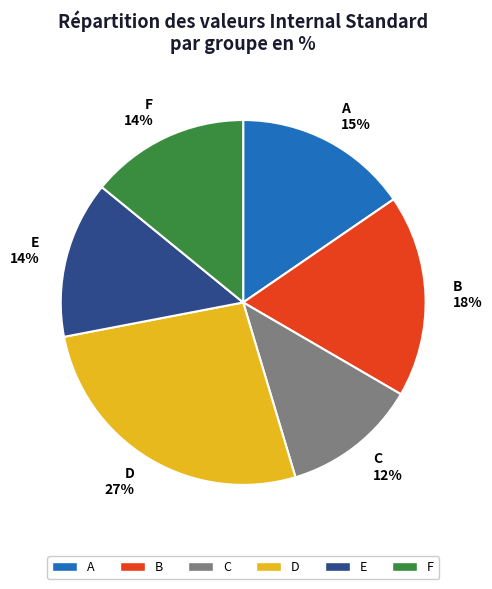

How many slices are in this pie chart?

6